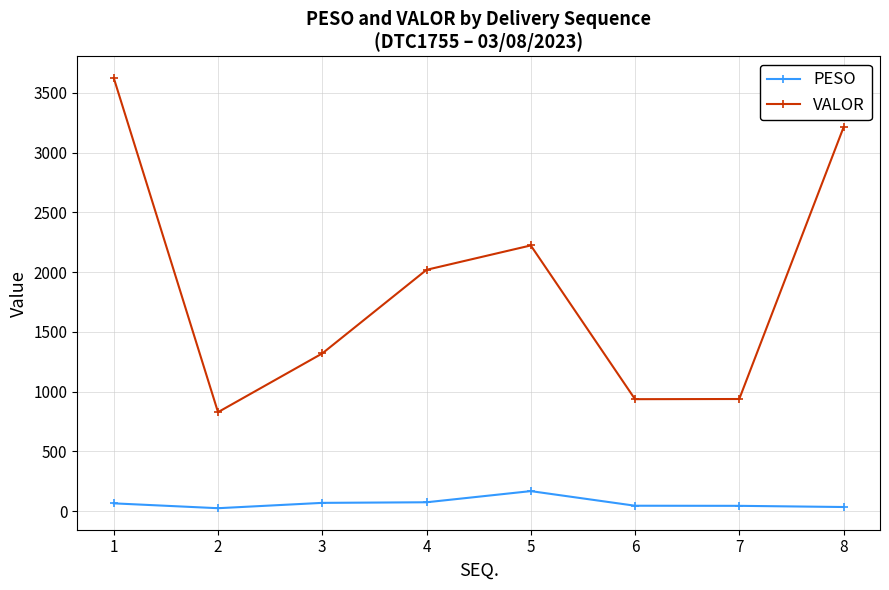

At which category is the sum across all series the highest?

1